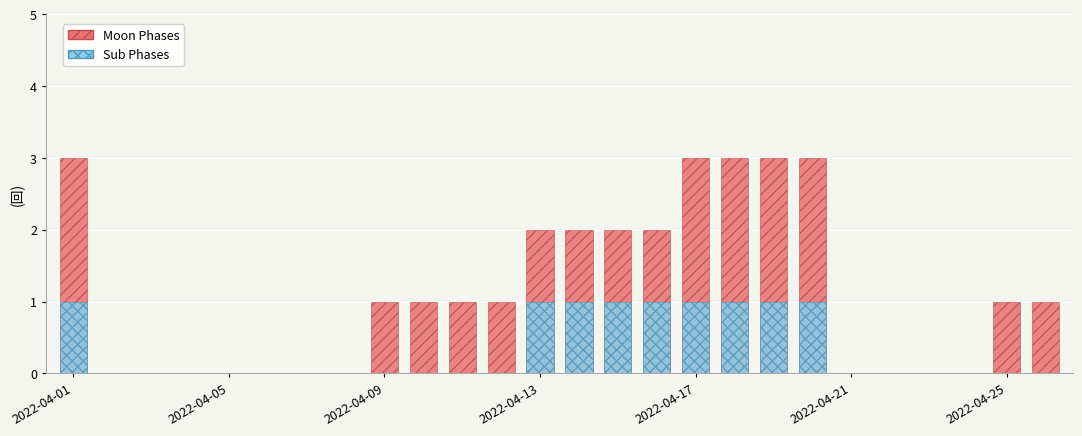

How many bars are there in each group?

2